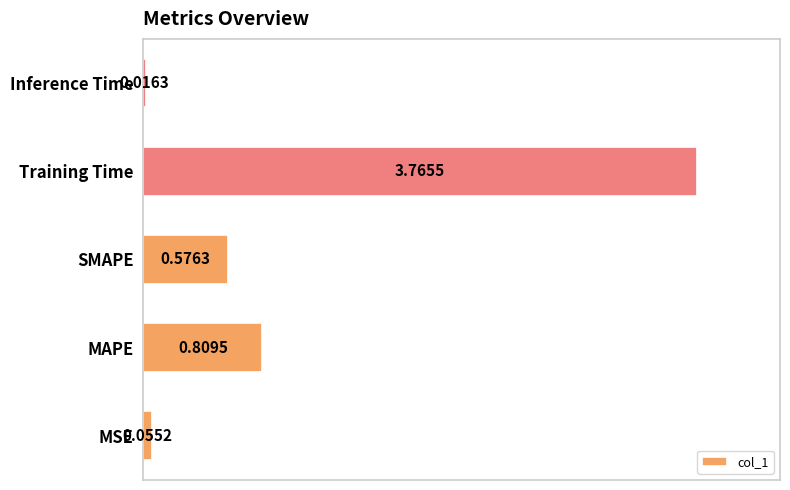

At which category does the chart reach its minimum across all series?

Inference Time